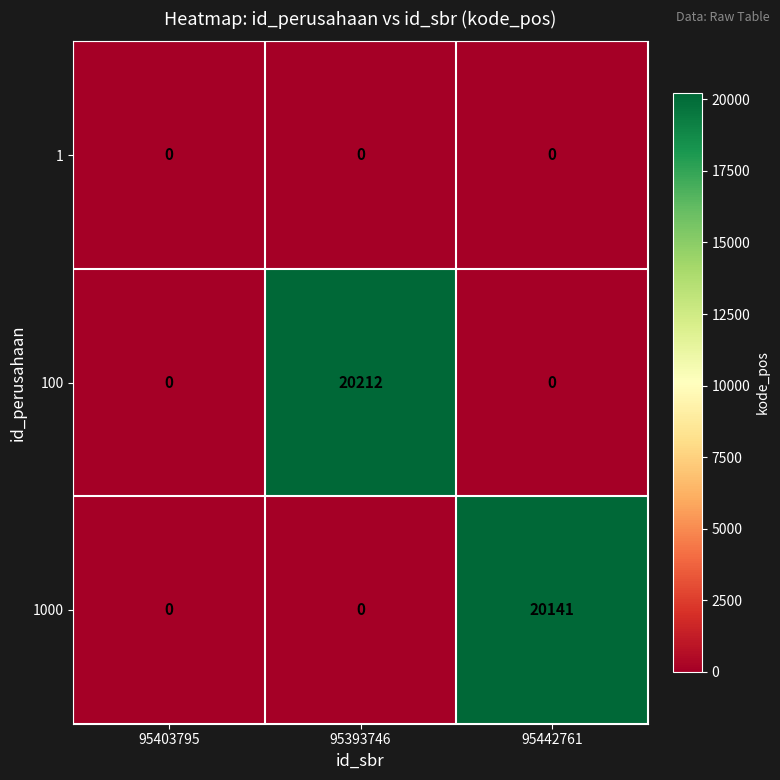

Reading left to right, transcribe all the data shown in this chart.

1: 0	0	0
100: 0	20212	0
1000: 0	0	20141